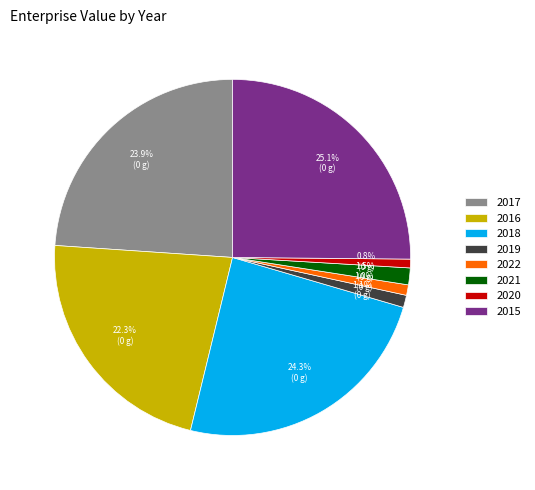

Does 2015 represent more than half of the total?

No